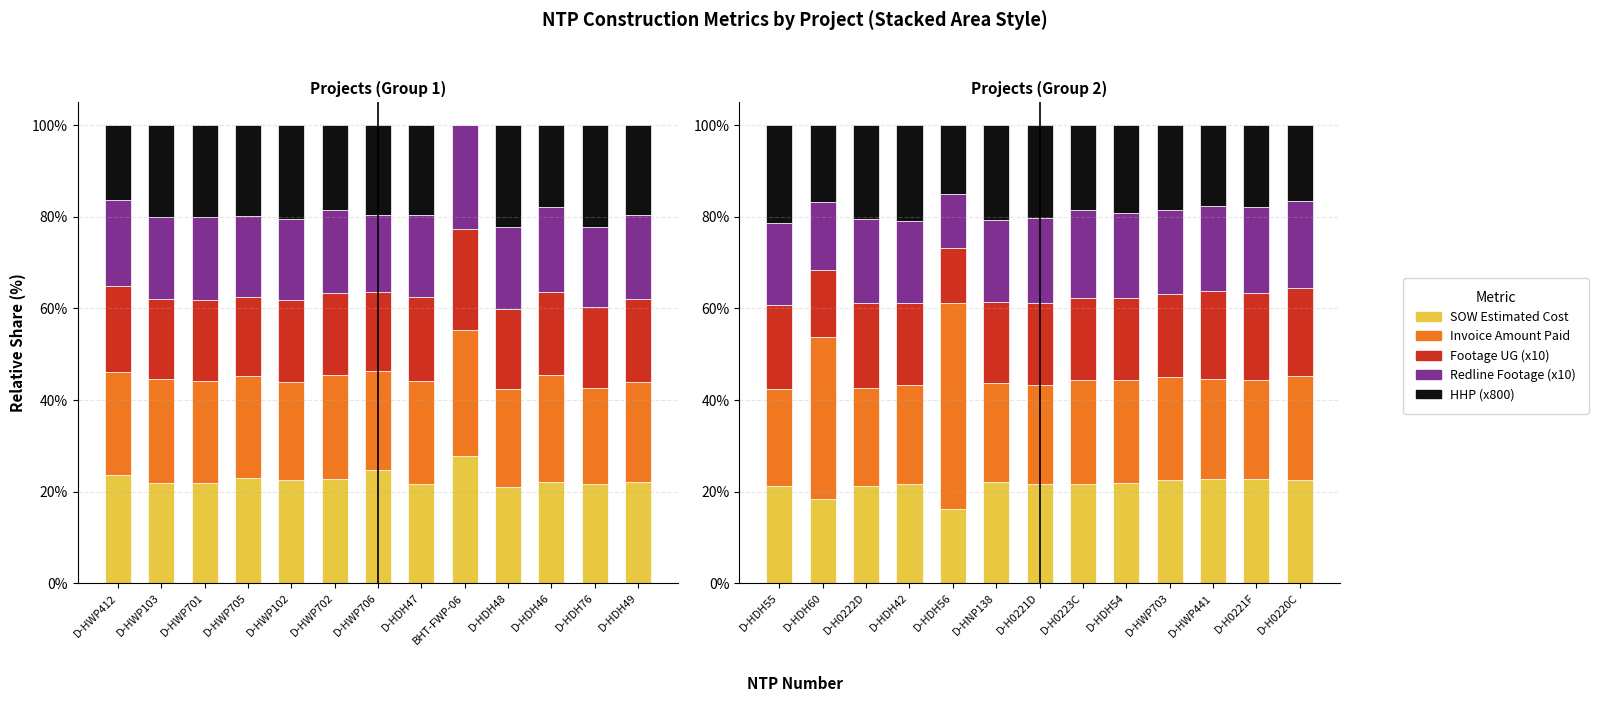

Which category has the highest value across all series?

D-HDH56